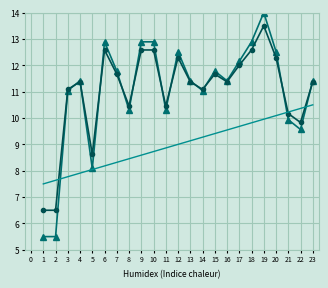

At which category is the sum across all series the highest?

19